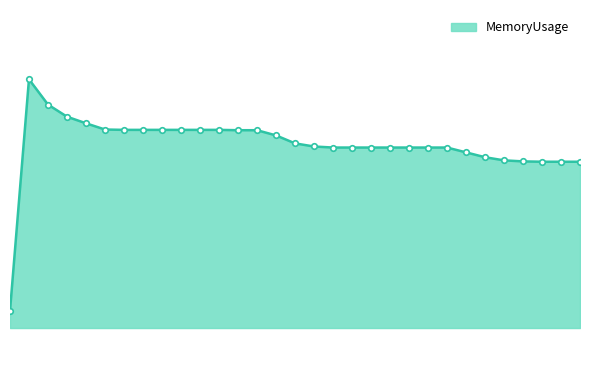

Does the chart have visible grid lines?

No